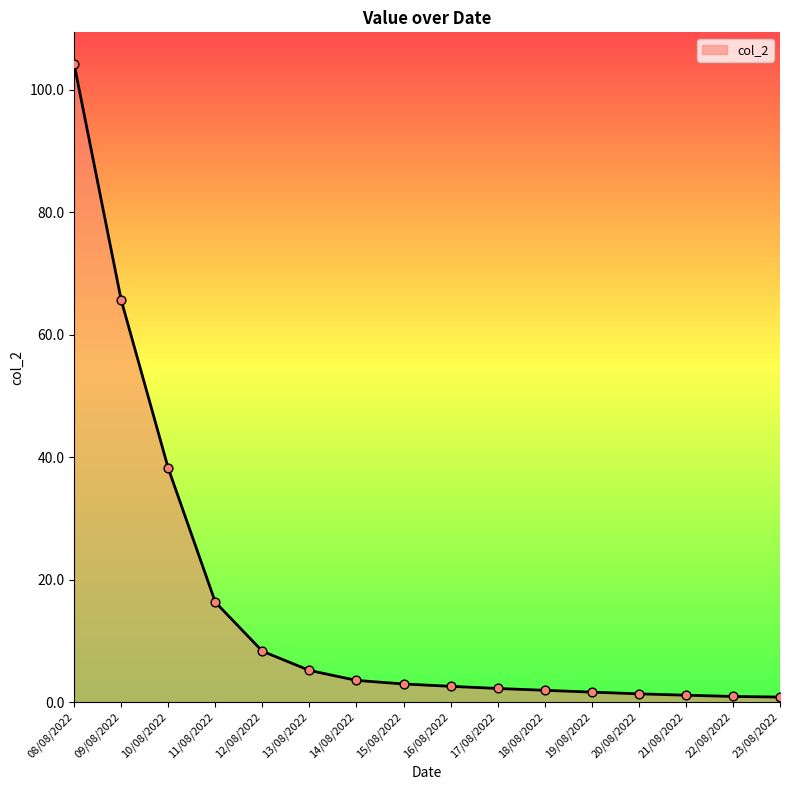

Which has a higher value, 09/08/2022 or 23/08/2022?

09/08/2022